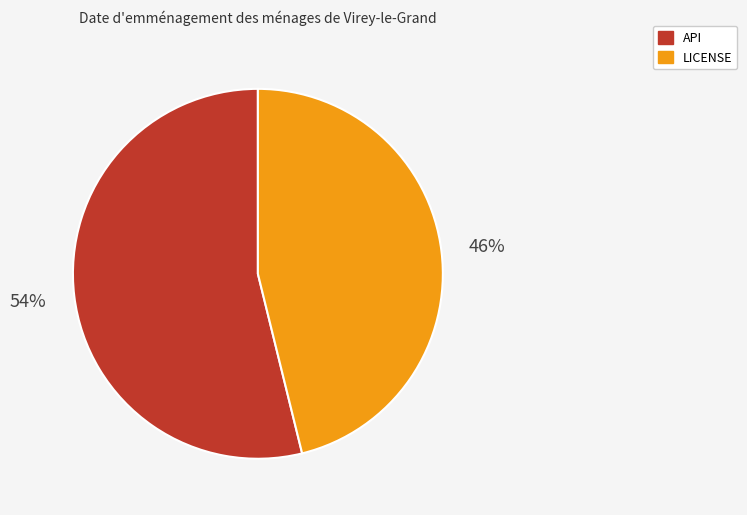

Which slice represents more than half of the pie?

API